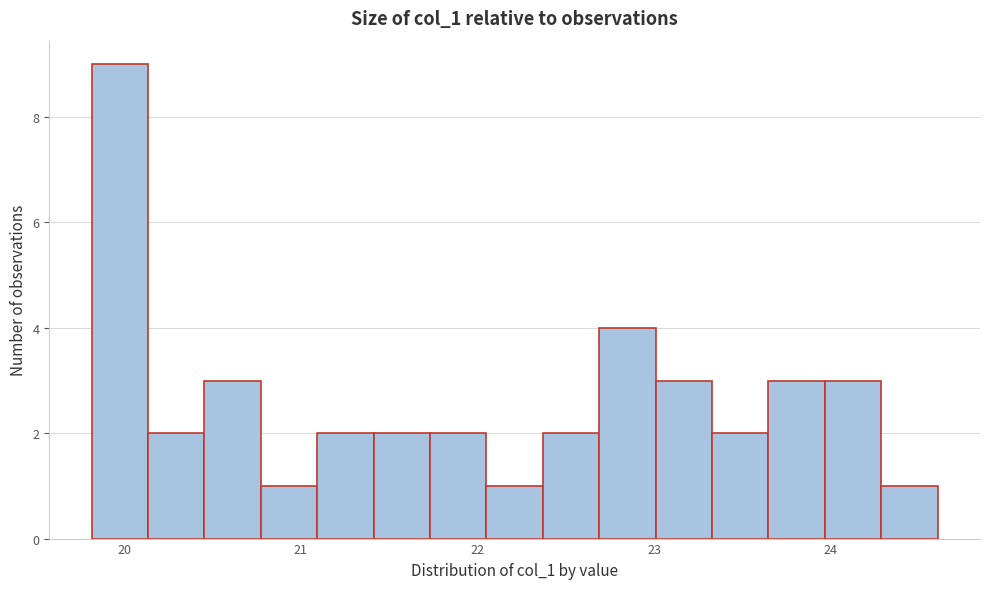

Around what value on the x-axis is the tallest bar? Give the approximate position of its centre, as read against the axis.

20.0